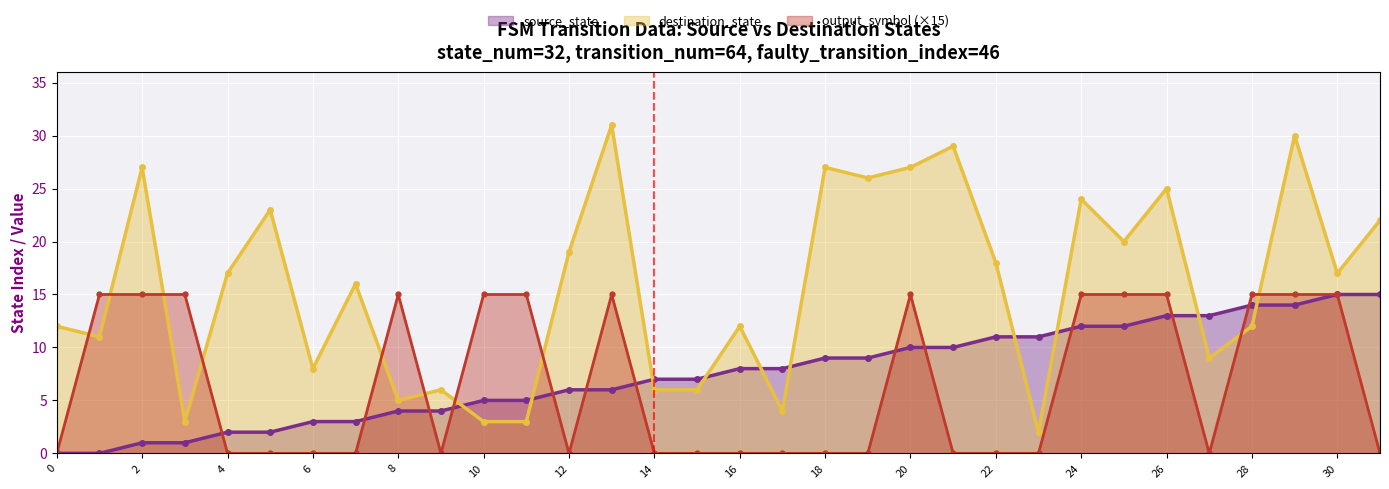

True or false: output_symbol (×15) has more than 2 points higher than both neighbors.

True